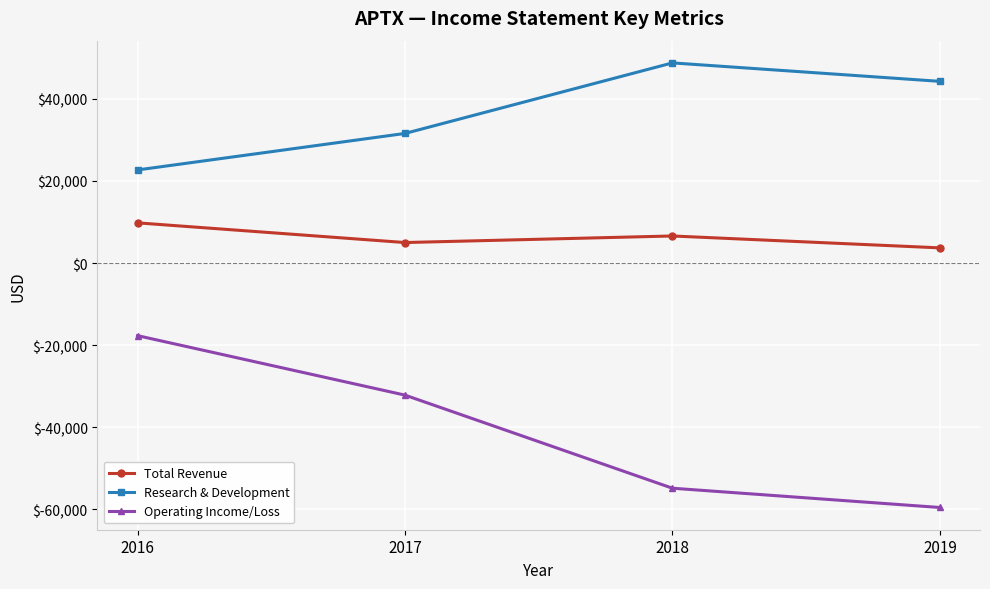

What is the sum of the Operating Income/Loss values at 2016 and 2018?

-72600